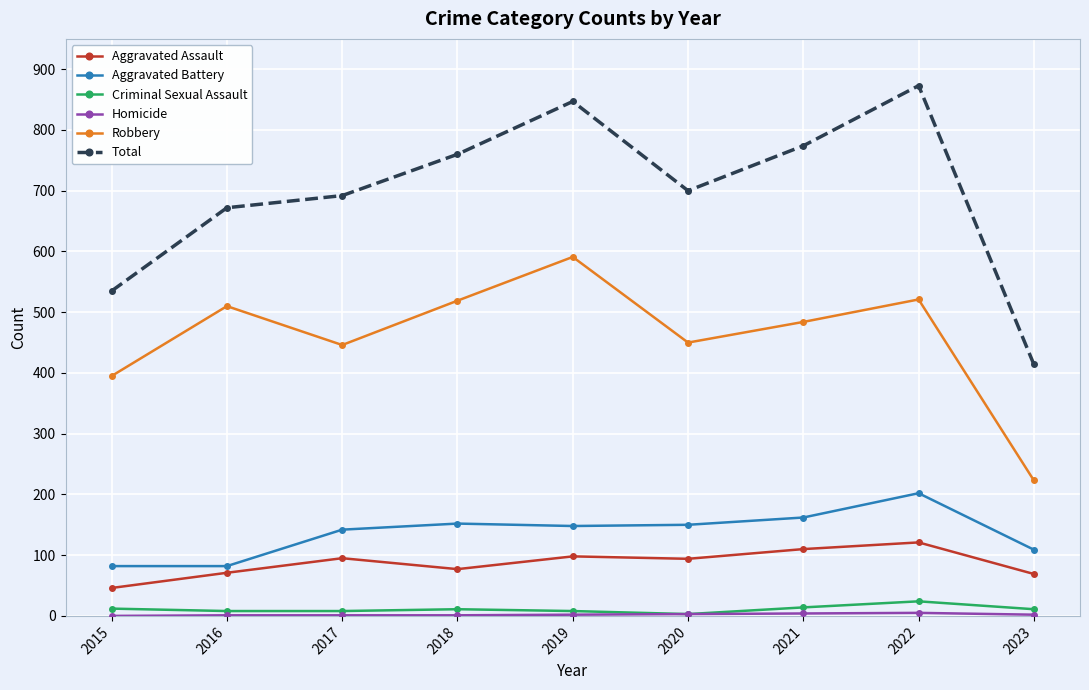

Where is Total nearest to the value 643?

2016